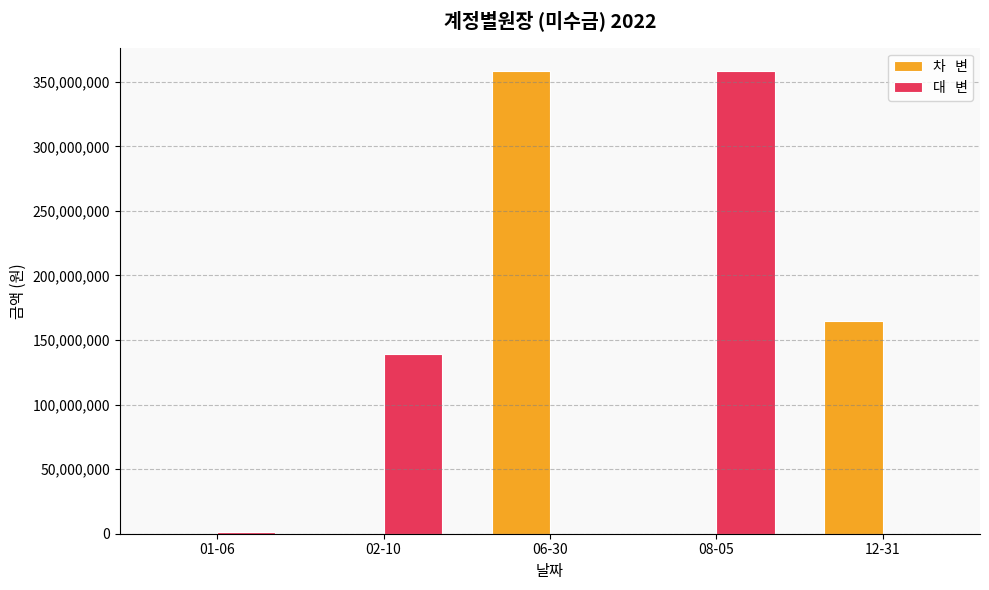

What is the greatest value displayed?

358464560